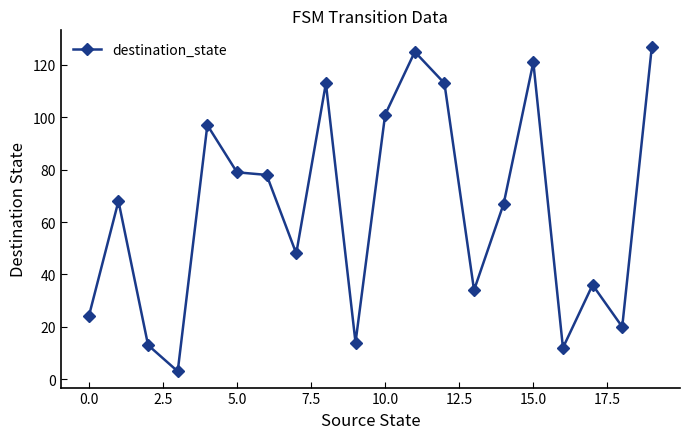

True or false: there are more than 1 points higher than both neighbors.

True